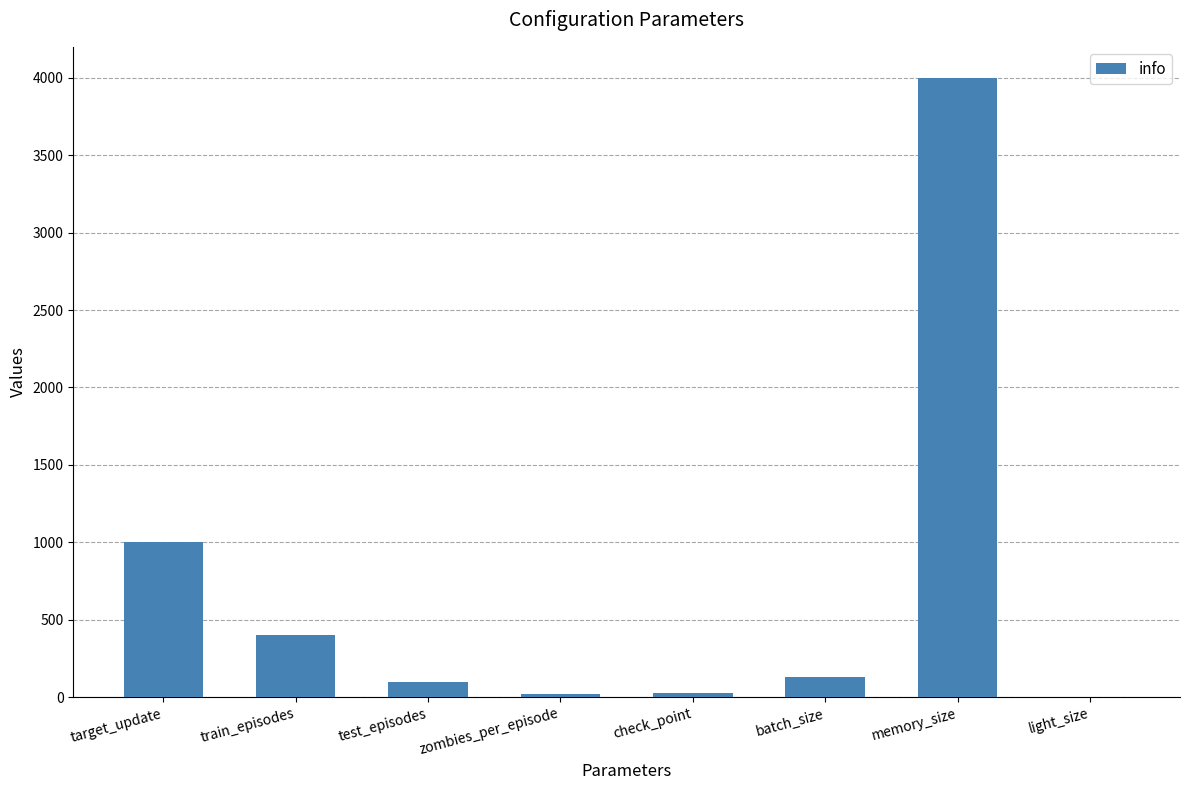

Which has a higher value, batch_size or memory_size?

memory_size